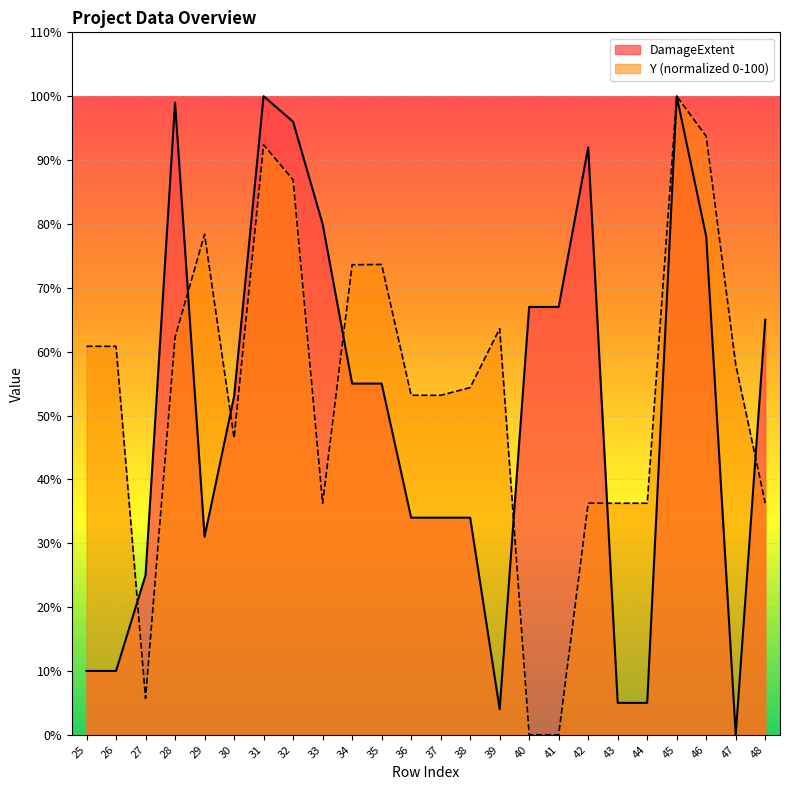

At which category is the sum across all series the highest?

45